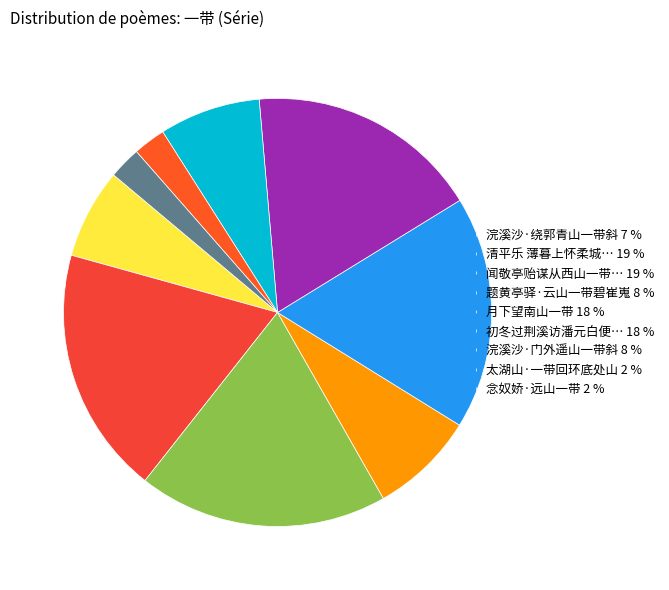

How many slices are in this pie chart?

9